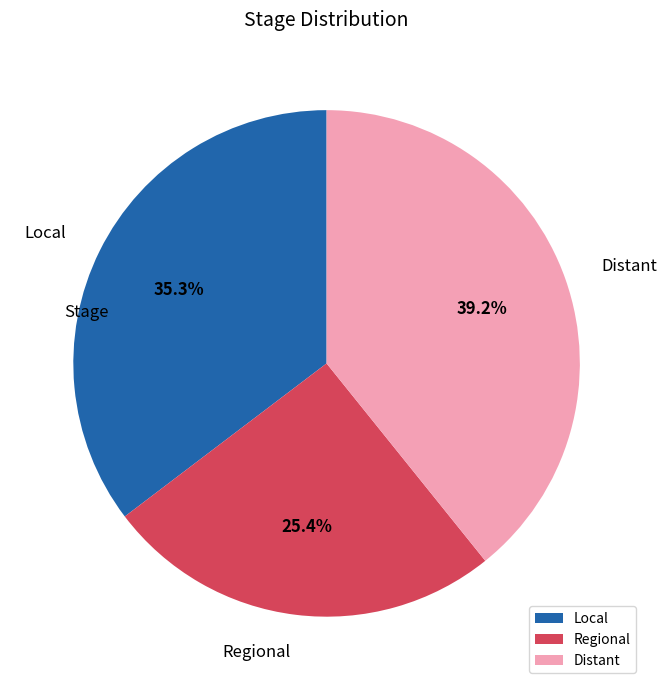

What is the largest slice in the pie chart?

Distant